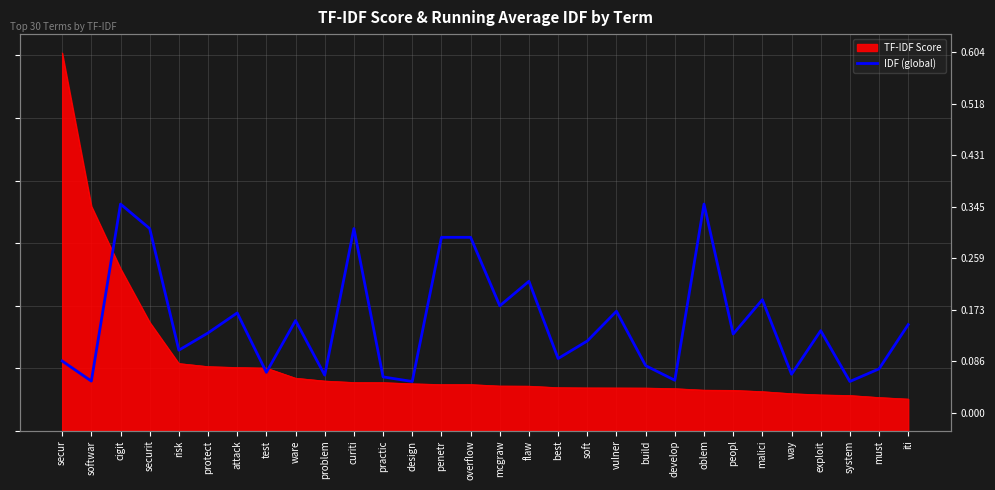

The chart shows a value of 0.5 at securit. True or false?

False